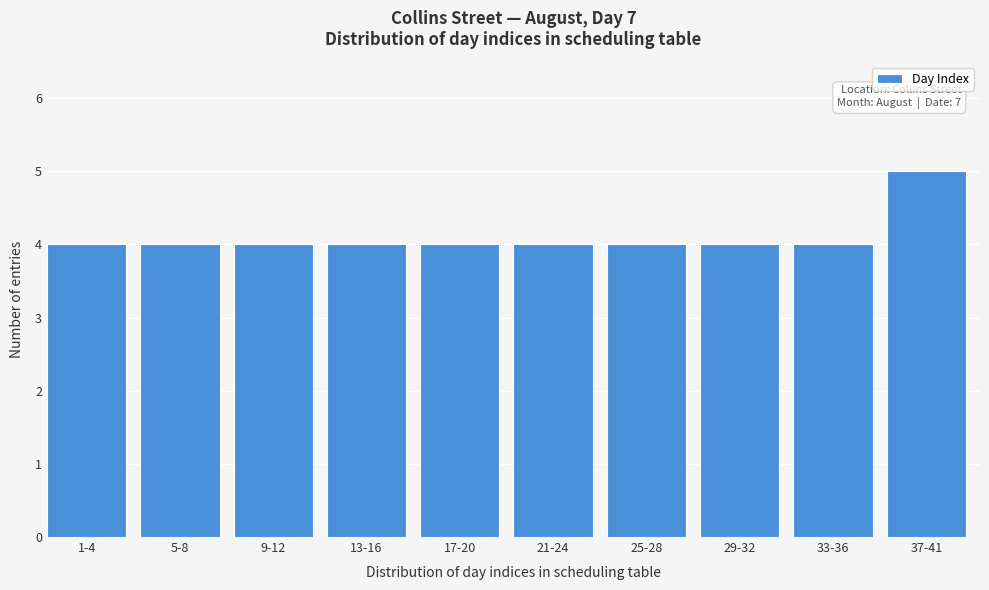

Reading left to right, list all the values displayed in this chart.

1-4=4	5-8=4	9-12=4	13-16=4	17-20=4	21-24=4	25-28=4	29-32=4	33-36=4	37-41=5